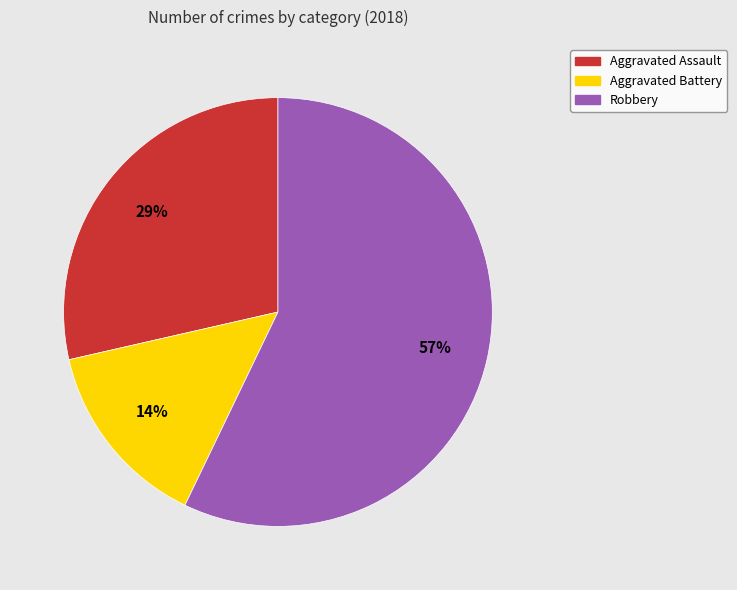

Rank the categories by value from highest to lowest.

Robbery, Aggravated Assault, Aggravated Battery